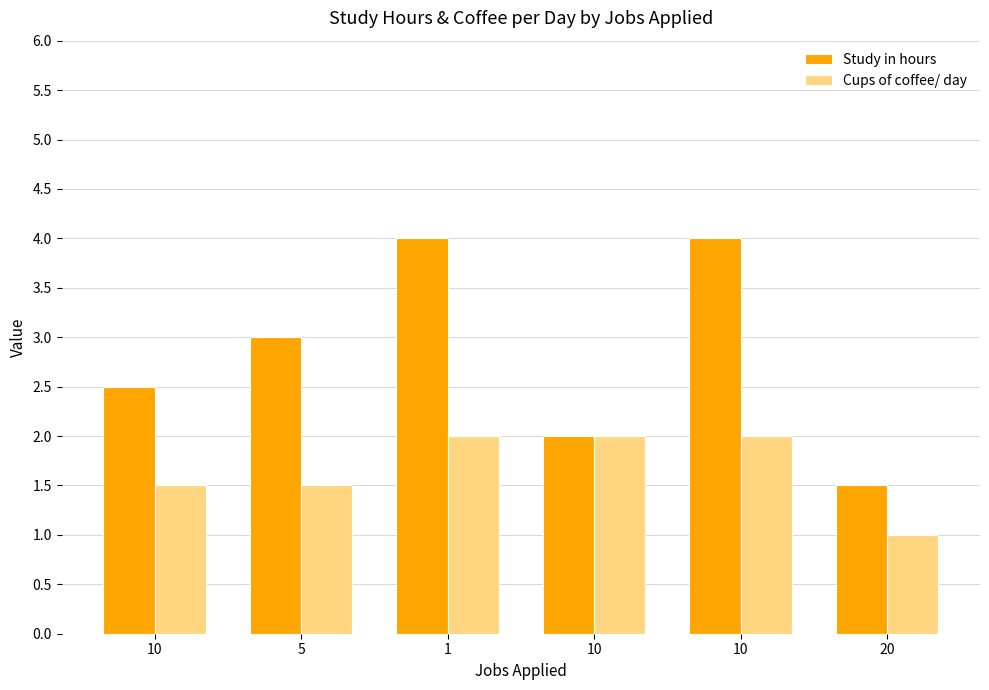

Reading right to left, extract all data points from this chart.

Study in hours: 1.5	4.0	2.0	4.0	3.0	2.5
Cups of coffee/ day: 1.0	2.0	2.0	2.0	1.5	1.5